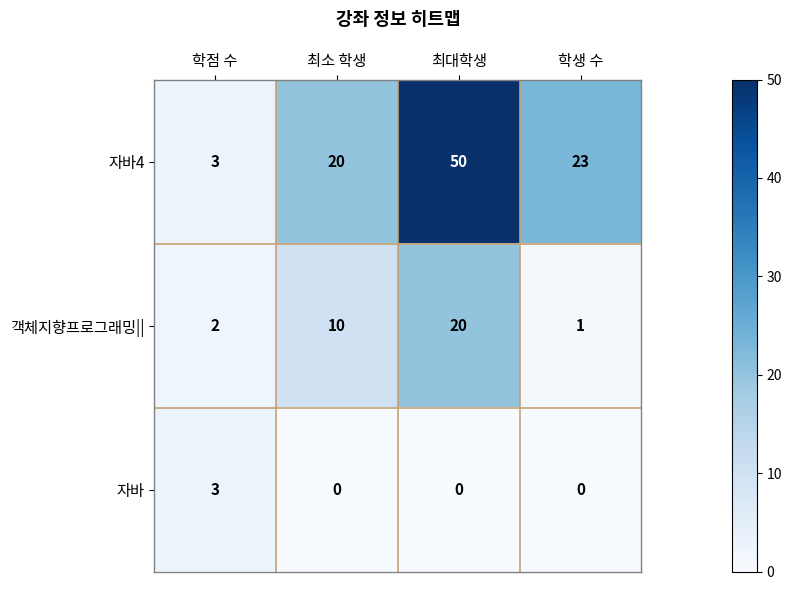

At which label is 객체지향프로그래밍|| closest to 10?

최소 학생